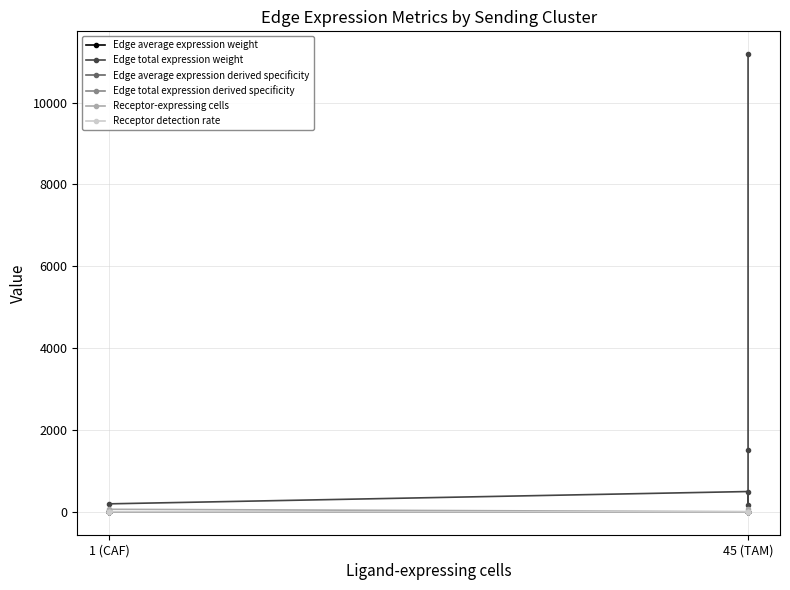

Is it true that Receptor-expressing cells equals 1.0 at 1 (CAF)?

True